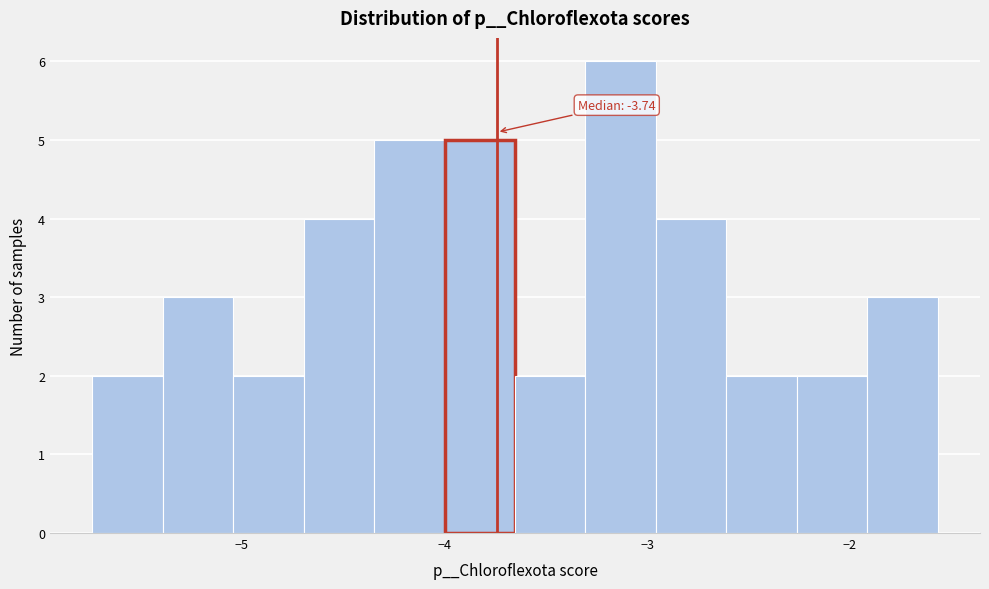

Around what value on the x-axis is the tallest bar? Give the approximate position of its centre, as read against the axis.

-3.1